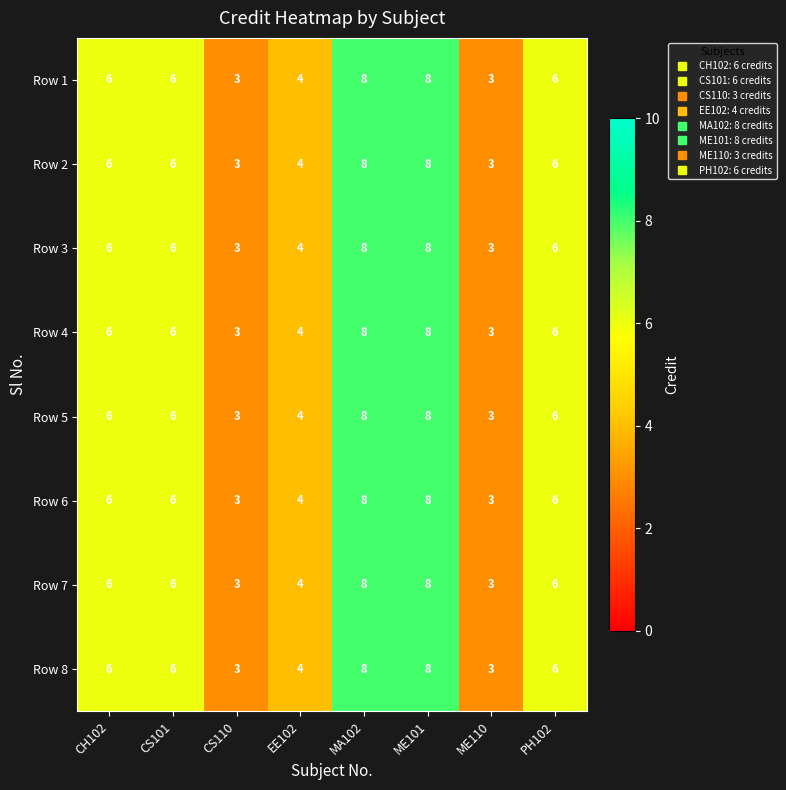

What is the lowest value of the Row 8 series?

3